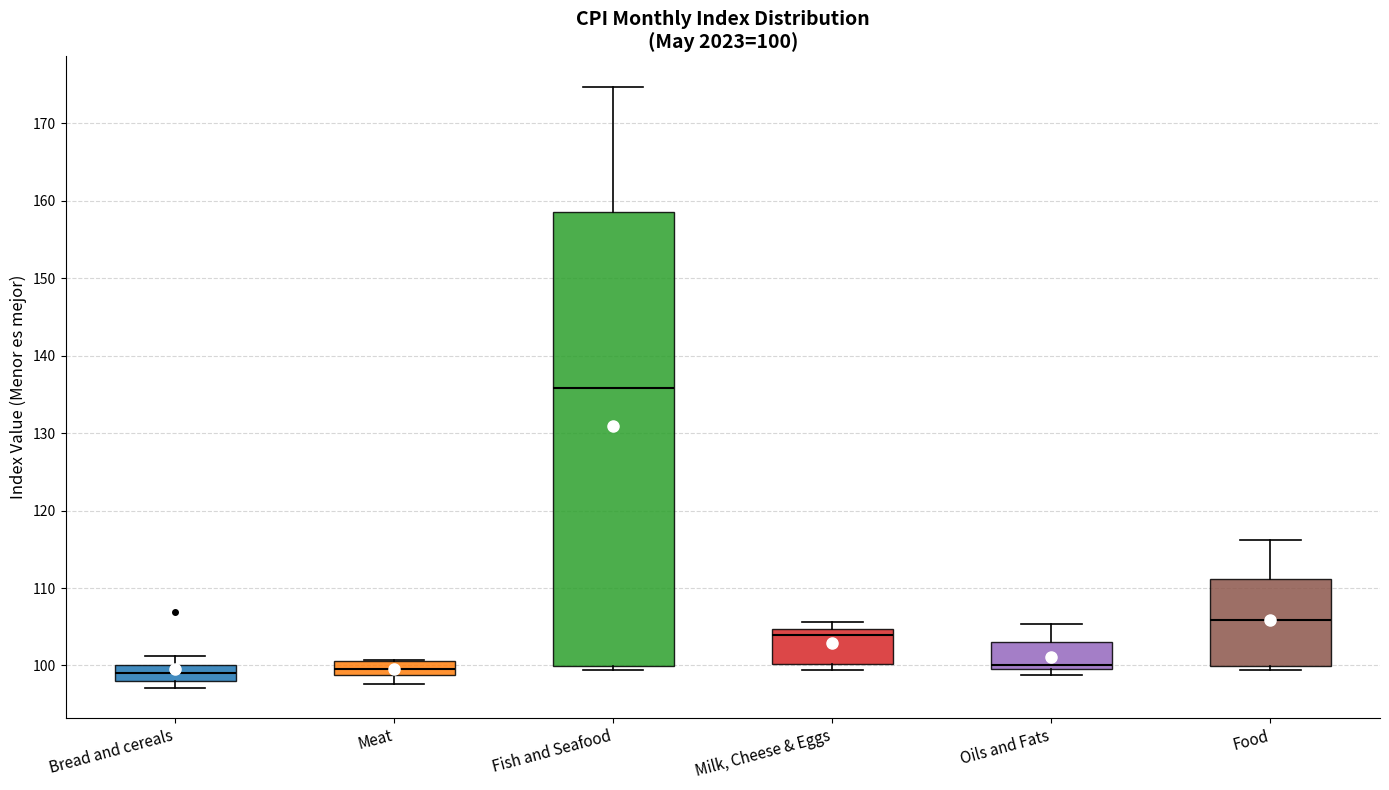

Comparing the boxes themselves (not the whiskers), which one is the tallest?

Fish and Seafood